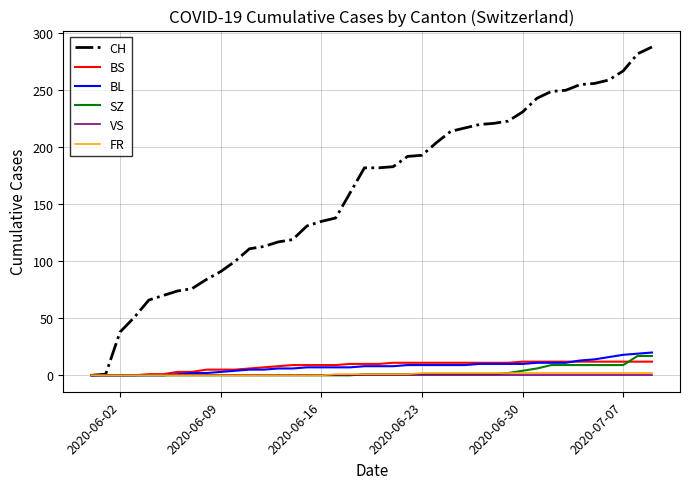

Which series has the largest total across all categories?

CH